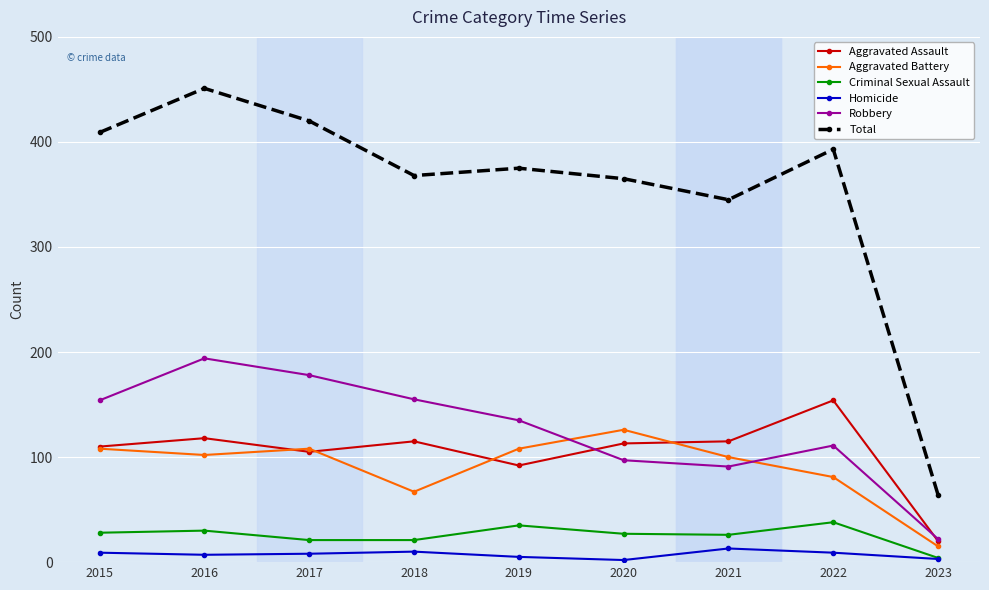

Which category has the highest value in the Aggravated Battery series?

2020